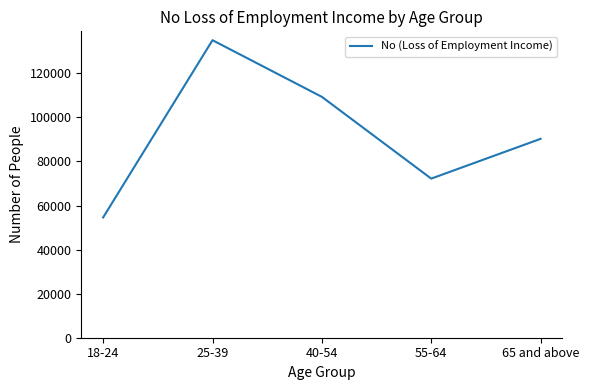

The chart shows a value of 135023 at 25-39. True or false?

True